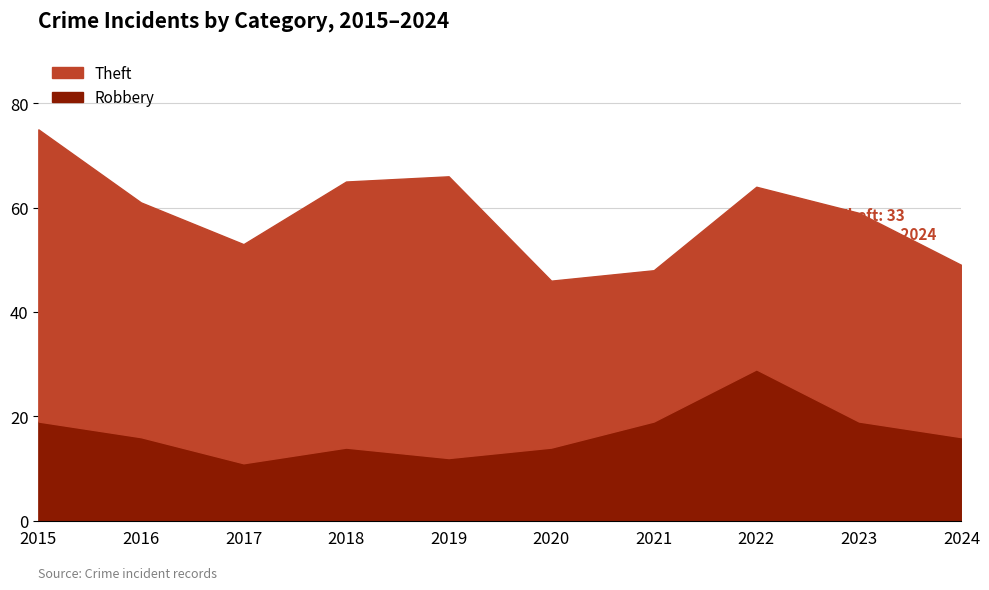

What value does the Robbery series have at 2023, to the nearest 5?

20